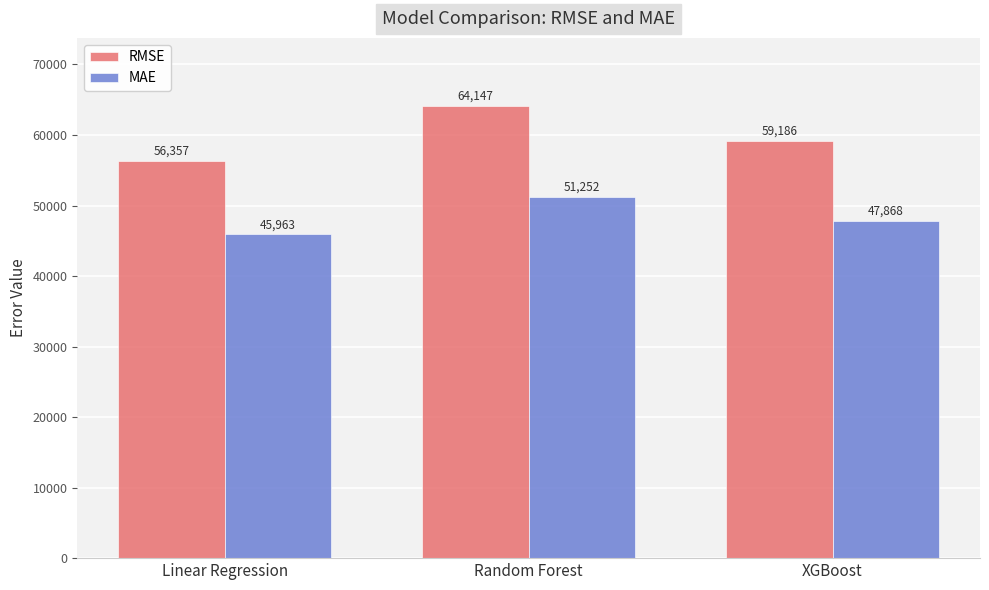

Which category has the lowest value across all series?

Linear Regression